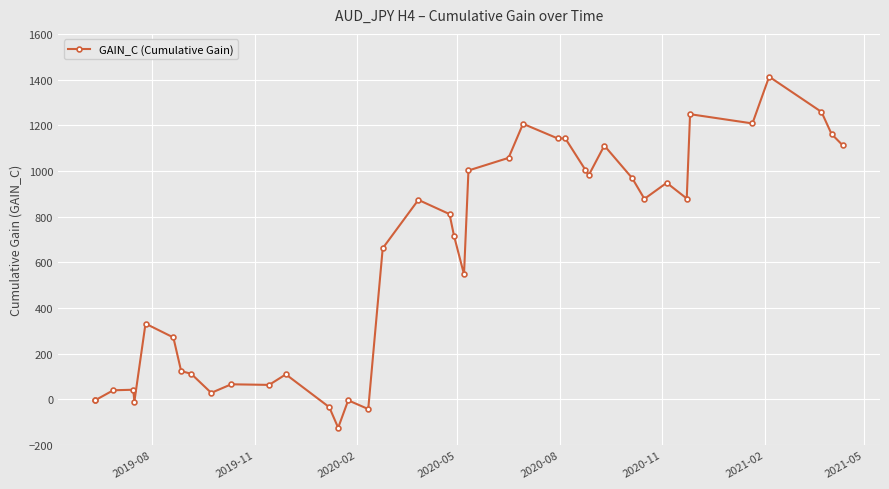

Count the number of data series in this chart.

1